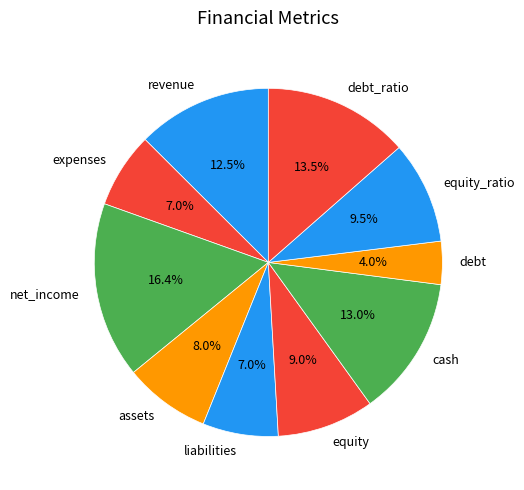

Which category has the biggest portion of the pie?

net_income